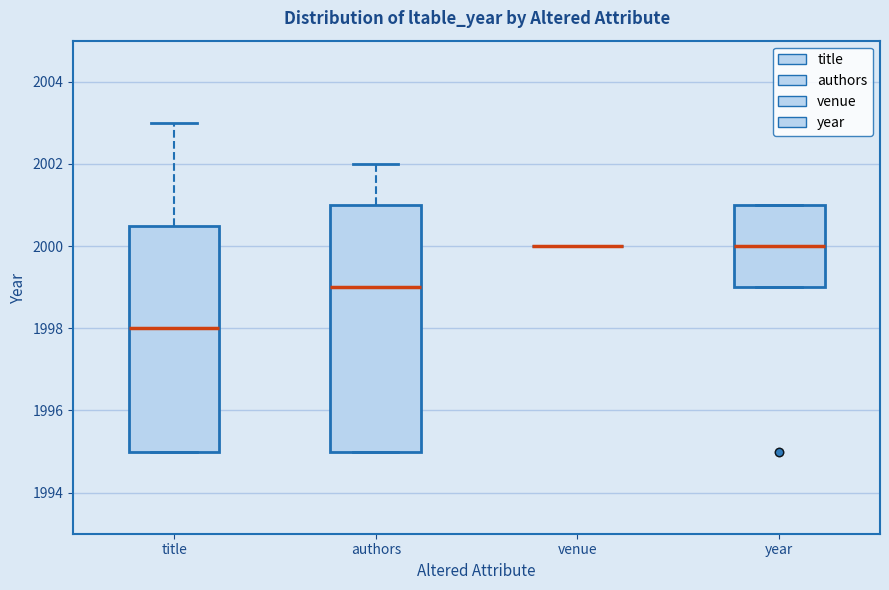

Reading left to right, read every box against the y-axis: the position of its median line, the range the box covers, and the ends of its whiskers. The values are not printed on the chart, so give them approximately, as read against the axis.

title: median 1998.0, box 1995.0 to 2000.6, whiskers 1995.0 to 2003.0
authors: median 1999.0, box 1995.0 to 2001.0, whiskers 1995.0 to 2002.0
venue: box collapsed to a line at 2000.0, whiskers 2000.0 to 2000.0
year: median 2000.0, box 1999.0 to 2001.0, whiskers 1999.0 to 2001.0